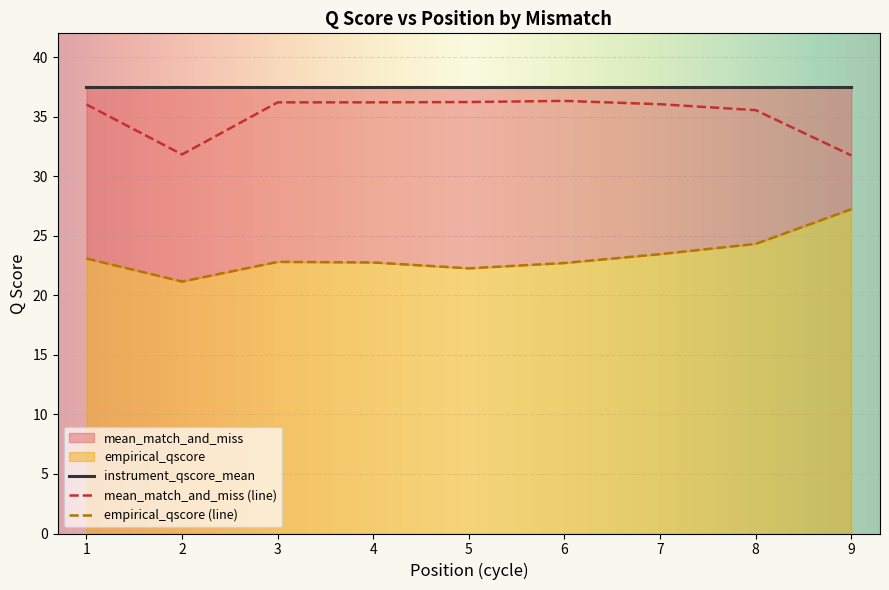

True or false: mean_match_and_miss (line) has a value of 36.0 at 1.

True